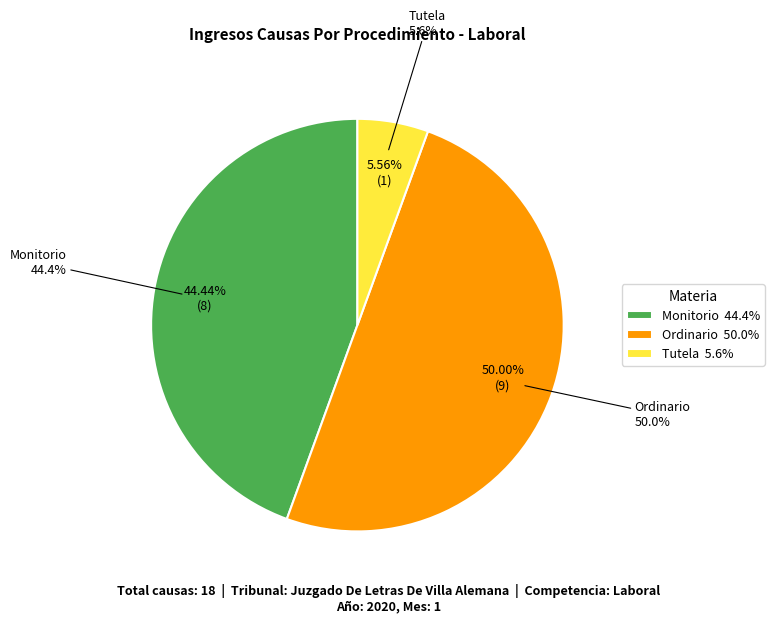

Which category has the biggest portion of the pie?

Ordinario